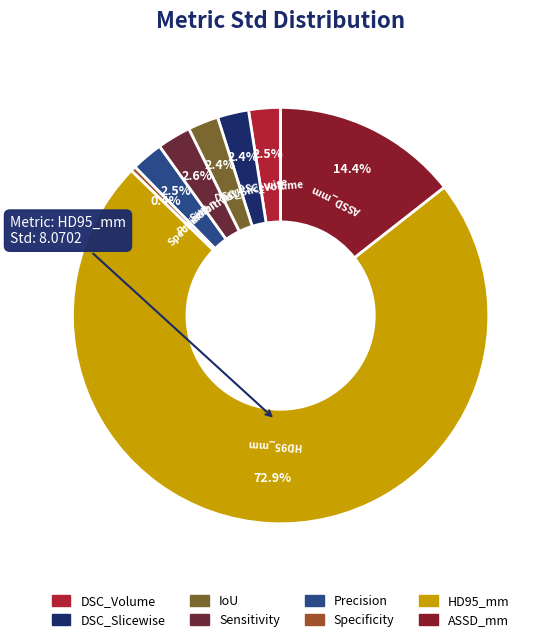

Which slice represents more than half of the pie?

HD95_mm